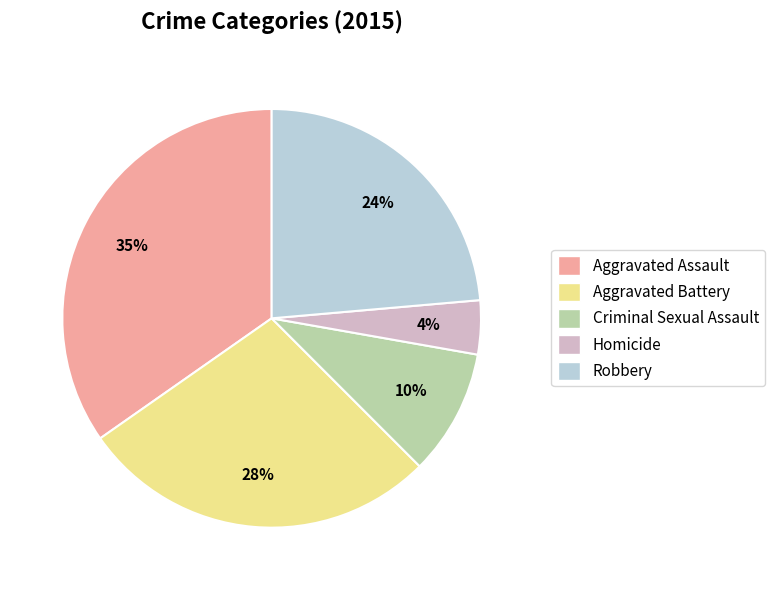

Is the sum of Homicide and Aggravated Assault greater than half?

No